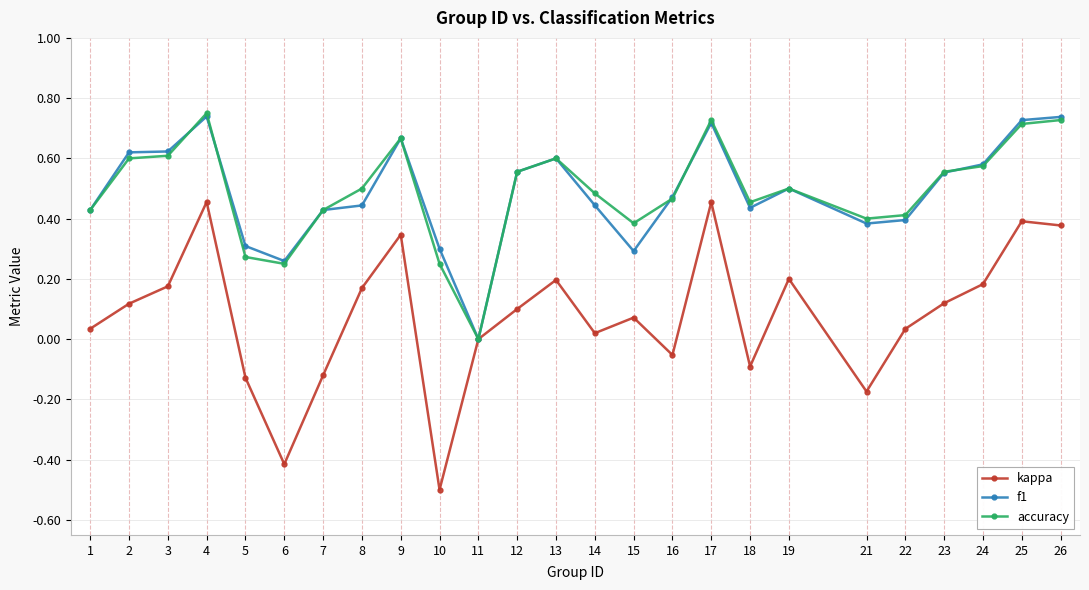

How many data points in accuracy are above 0?

24